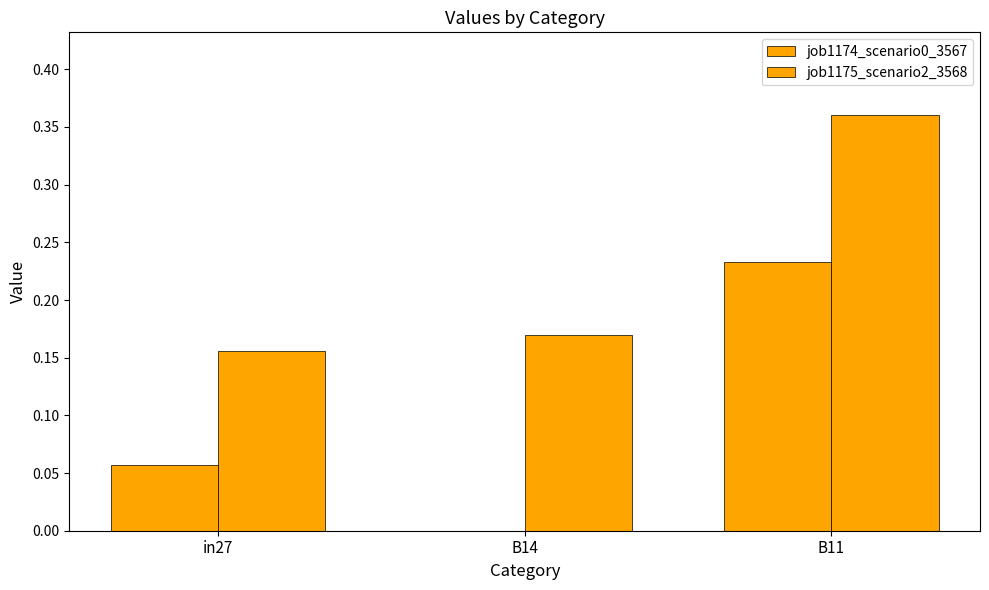

What is the sum of the job1174_scenario0_3567 values at B14 and in27?

0.1